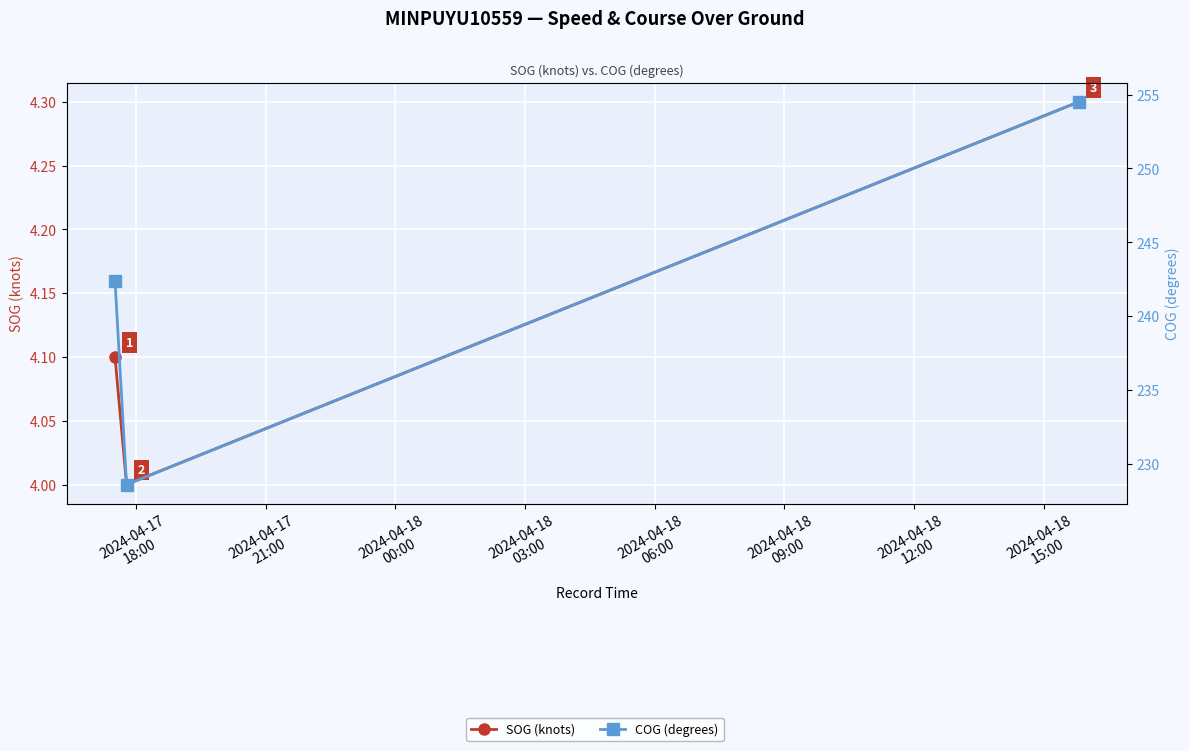

What is the greatest value displayed?

254.5